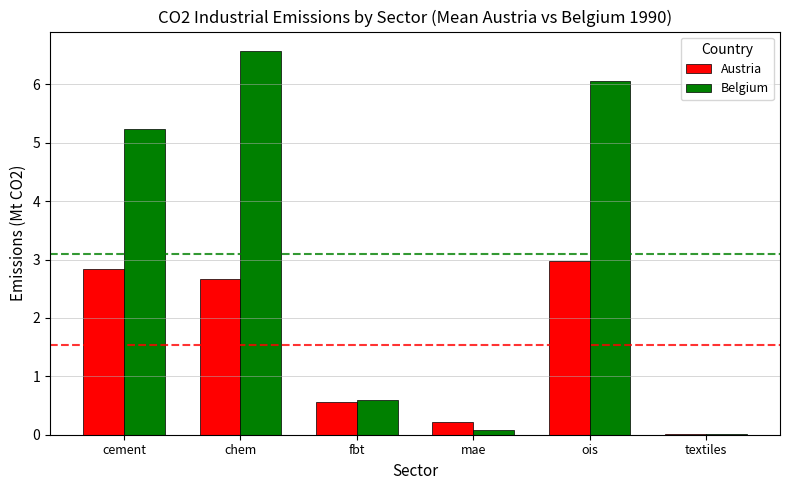

Which series changed the most between cement and ois?

Belgium